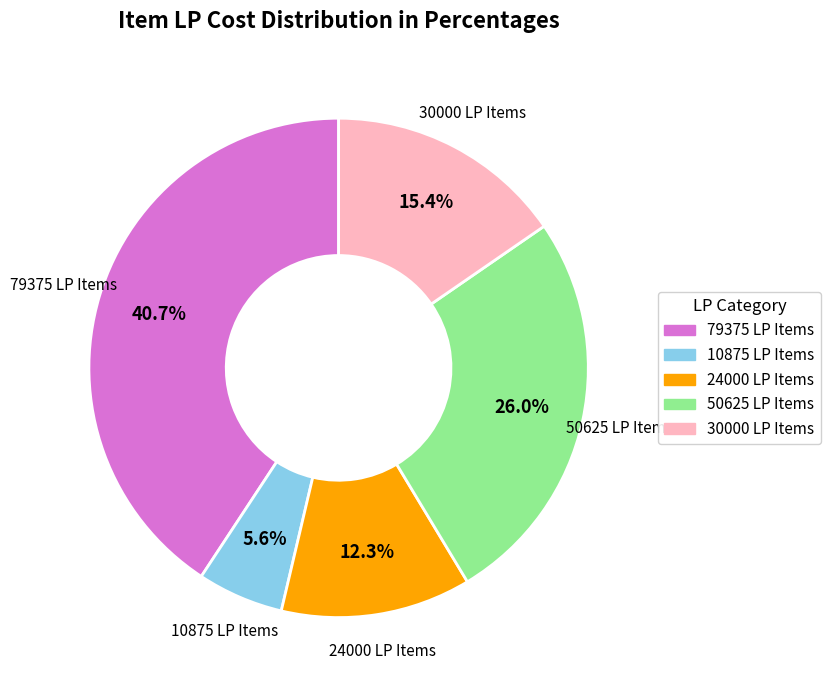

Is there a majority slice in this chart?

No